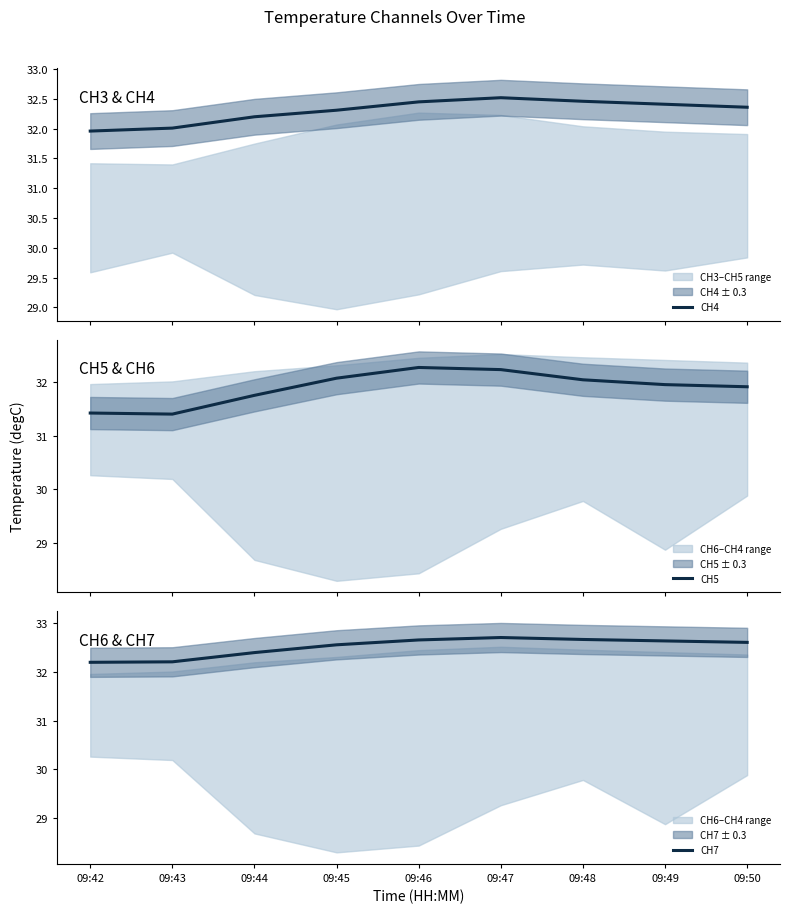

How many lines are shown in the chart?

3